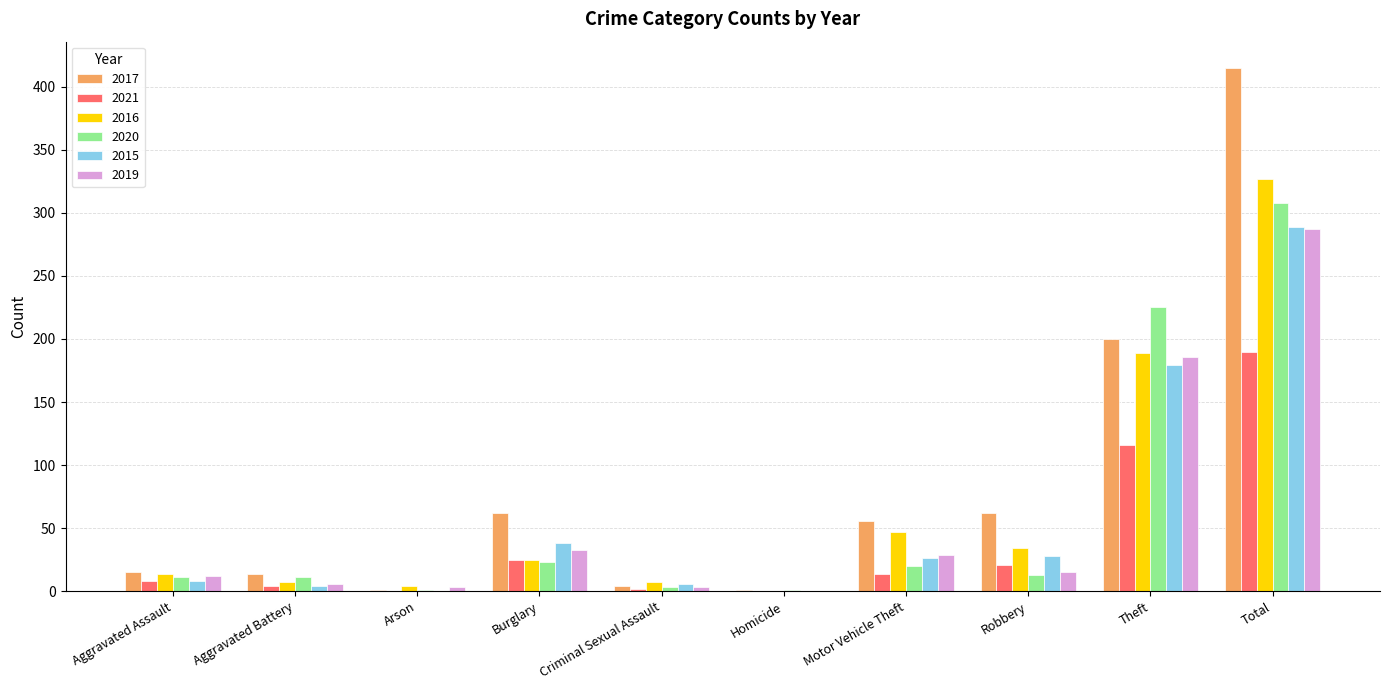

Is the value of 2017 at Theft greater than the value of 2015 at Motor Vehicle Theft?

Yes